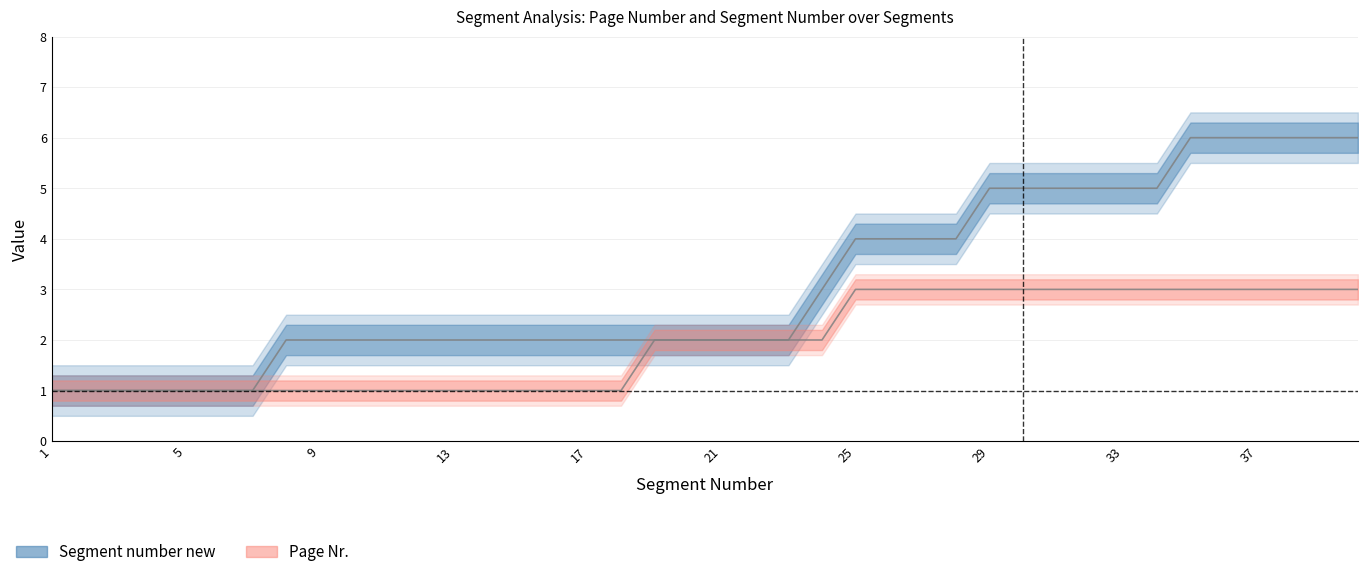

Which category has the lowest value in the Segment number new series?

1